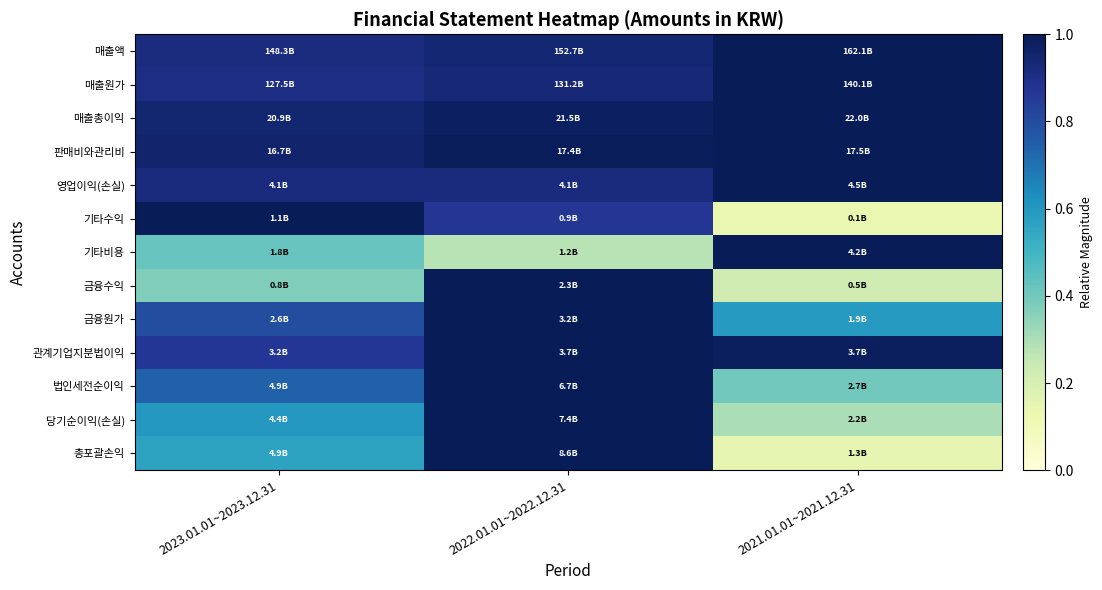

Reading left to right, what are all the values shown in this chart?

매출액: 2023.01.01~2023.12.31=0.9	2022.01.01~2022.12.31=0.9	2021.01.01~2021.12.31=1.0
매출원가: 2023.01.01~2023.12.31=0.9	2022.01.01~2022.12.31=0.9	2021.01.01~2021.12.31=1.0
매출총이익: 2023.01.01~2023.12.31=0.9	2022.01.01~2022.12.31=1.0	2021.01.01~2021.12.31=1.0
판매비와관리비: 2023.01.01~2023.12.31=1.0	2022.01.01~2022.12.31=1.0	2021.01.01~2021.12.31=1.0
영업이익(손실): 2023.01.01~2023.12.31=0.9	2022.01.01~2022.12.31=0.9	2021.01.01~2021.12.31=1.0
기타수익: 2023.01.01~2023.12.31=1.0	2022.01.01~2022.12.31=0.9	2021.01.01~2021.12.31=0.1
기타비용: 2023.01.01~2023.12.31=0.4	2022.01.01~2022.12.31=0.3	2021.01.01~2021.12.31=1.0
금융수익: 2023.01.01~2023.12.31=0.4	2022.01.01~2022.12.31=1.0	2021.01.01~2021.12.31=0.2
금융원가: 2023.01.01~2023.12.31=0.8	2022.01.01~2022.12.31=1.0	2021.01.01~2021.12.31=0.6
관계기업지분법이익: 2023.01.01~2023.12.31=0.9	2022.01.01~2022.12.31=1.0	2021.01.01~2021.12.31=1.0
법인세전순이익: 2023.01.01~2023.12.31=0.7	2022.01.01~2022.12.31=1.0	2021.01.01~2021.12.31=0.4
당기순이익(손실): 2023.01.01~2023.12.31=0.6	2022.01.01~2022.12.31=1.0	2021.01.01~2021.12.31=0.3
총포괄손익: 2023.01.01~2023.12.31=0.6	2022.01.01~2022.12.31=1.0	2021.01.01~2021.12.31=0.1